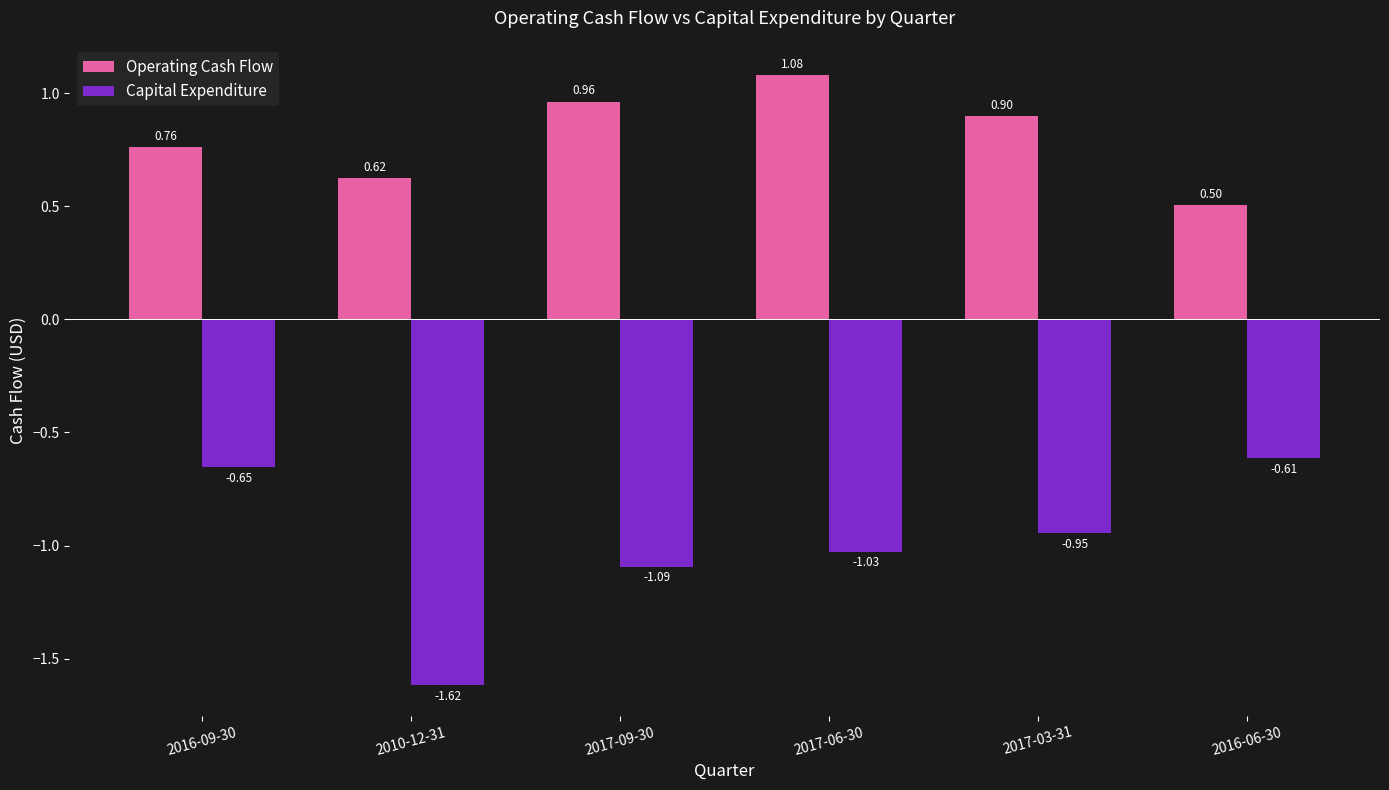

Rank the series at 2016-09-30 from highest to lowest value.

Operating Cash Flow, Capital Expenditure